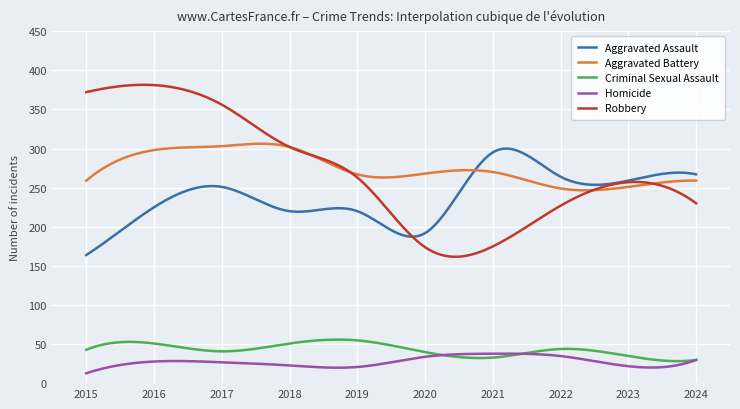

What is the minimum value for Homicide?

13.0